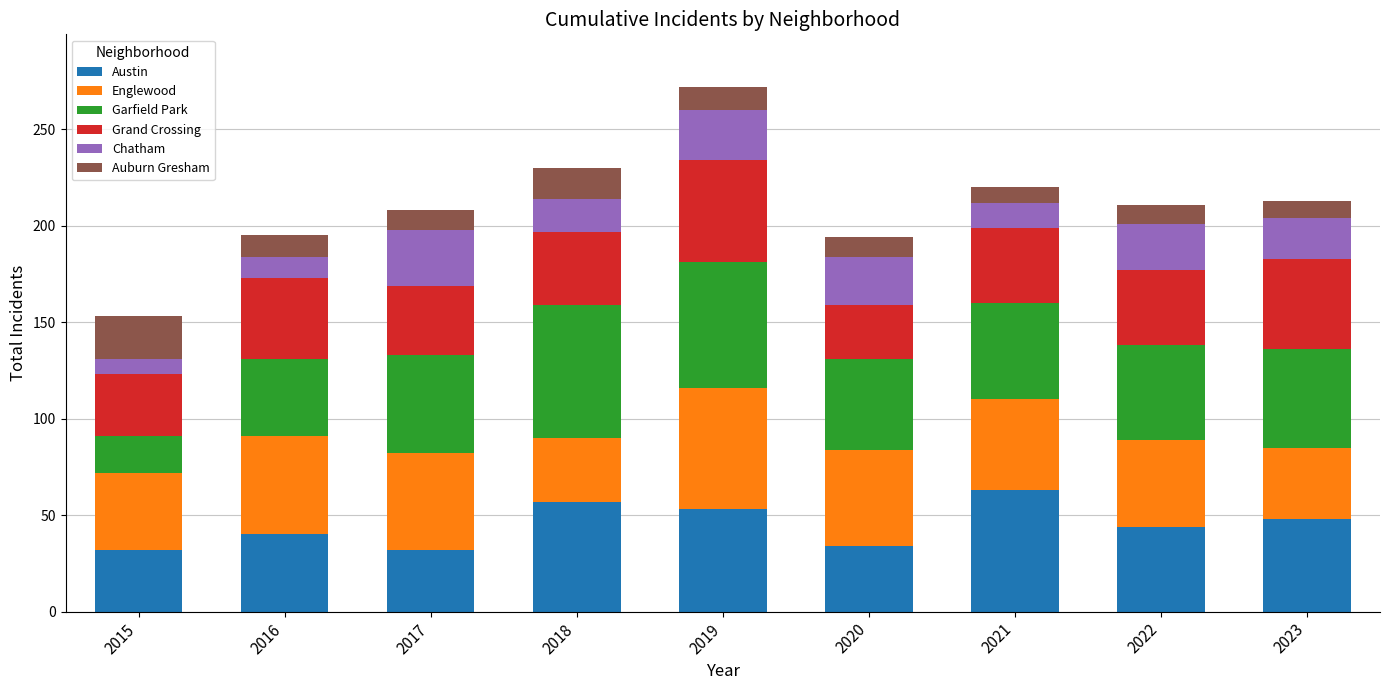

What is the total value across all series at 2015?

153